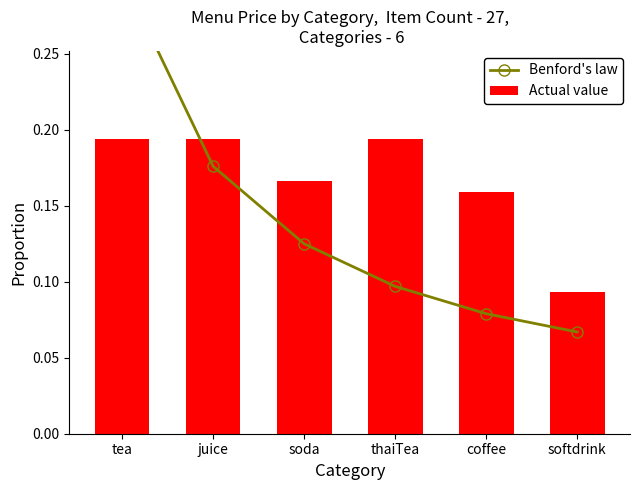

Count the number of data series in this chart.

2